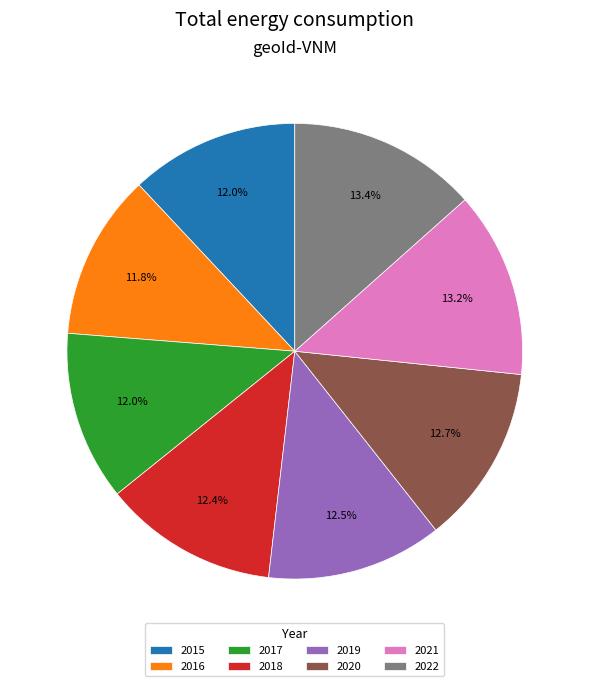

To the nearest percent, what is the combined percentage of 2015 and 2017?

24%